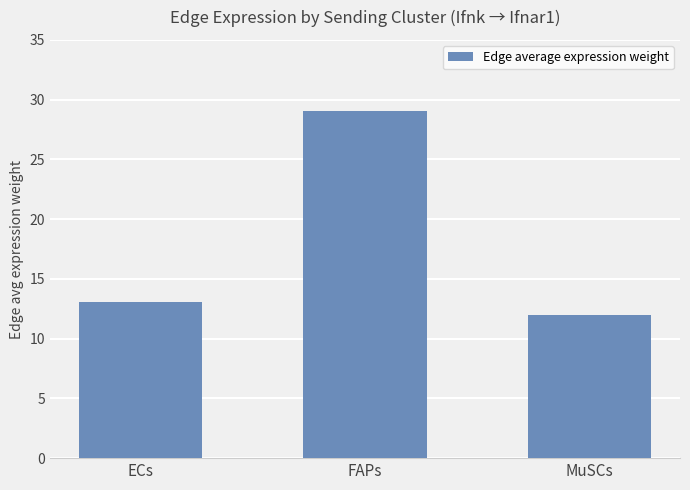

List the labels in order of value, largest first.

FAPs, ECs, MuSCs